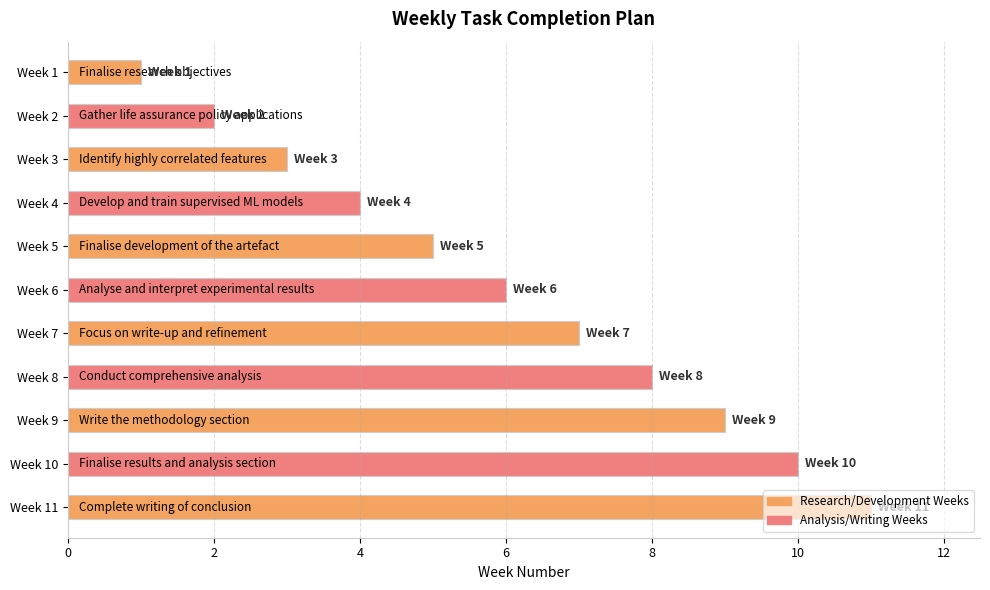

What is the smallest value displayed?

1